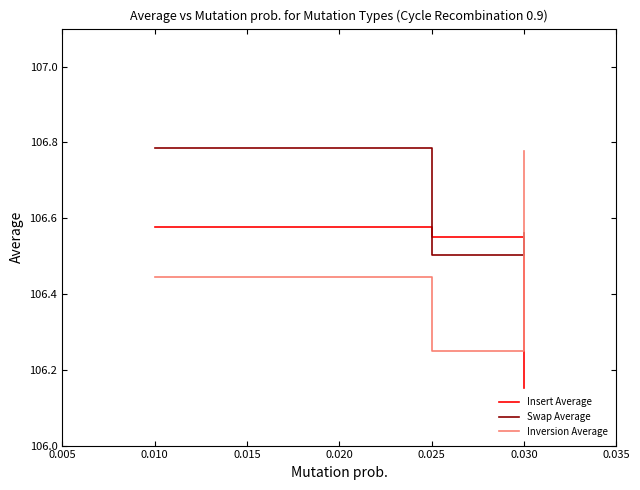

Which series has the largest total across all categories?

Swap Average